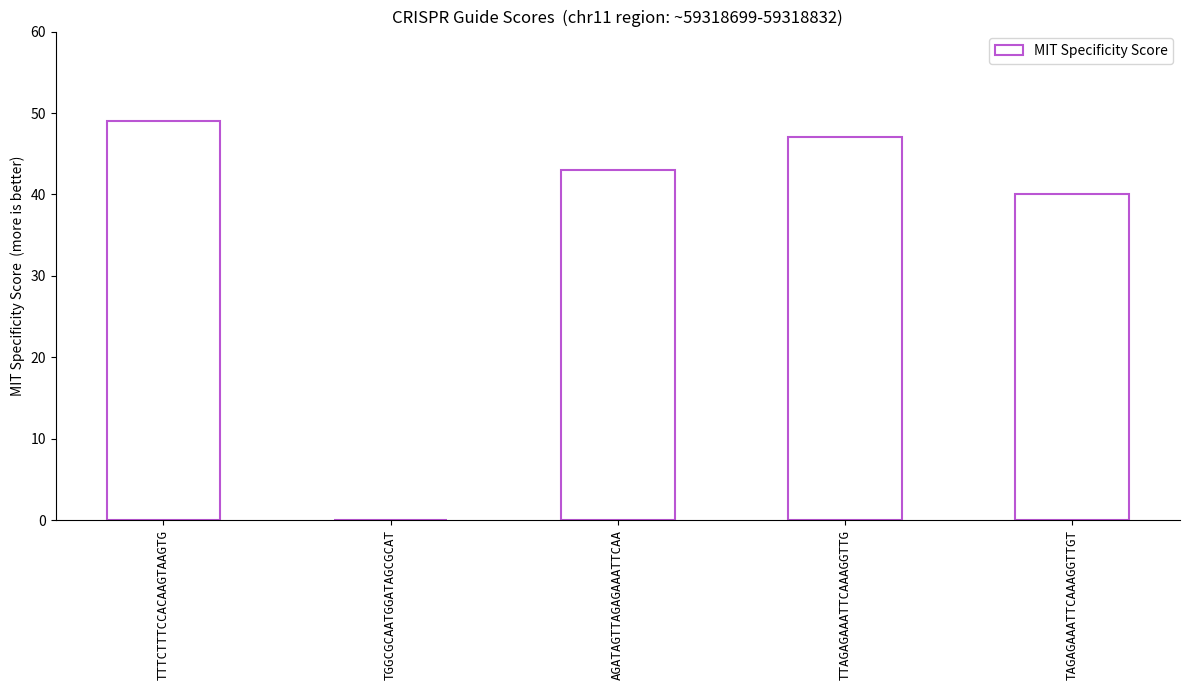

What is the sum of the values at TTTCTTTCCACAAGTAAGTG and TTAGAGAAATTCAAAGGTTG?

96